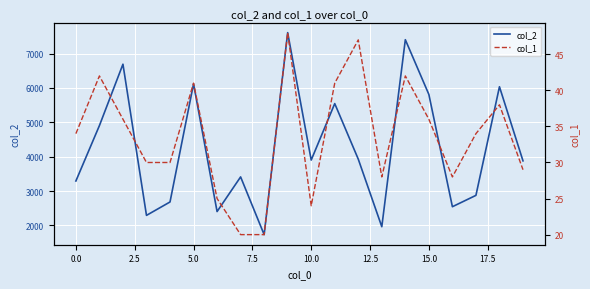

What is the label of the 7th point from the right?

13